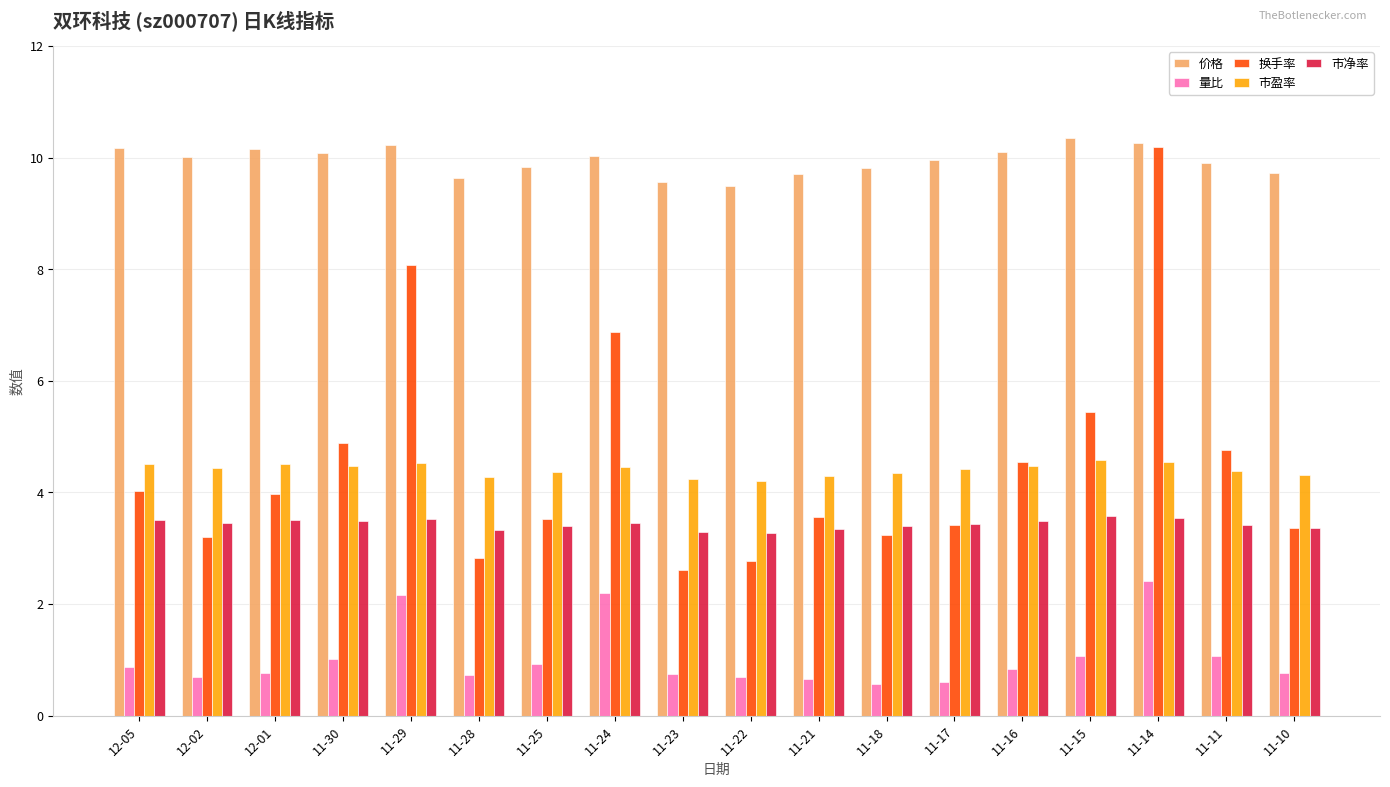

What are all the series names shown in the legend?

价格, 量比, 换手率, 市盈率, 市净率